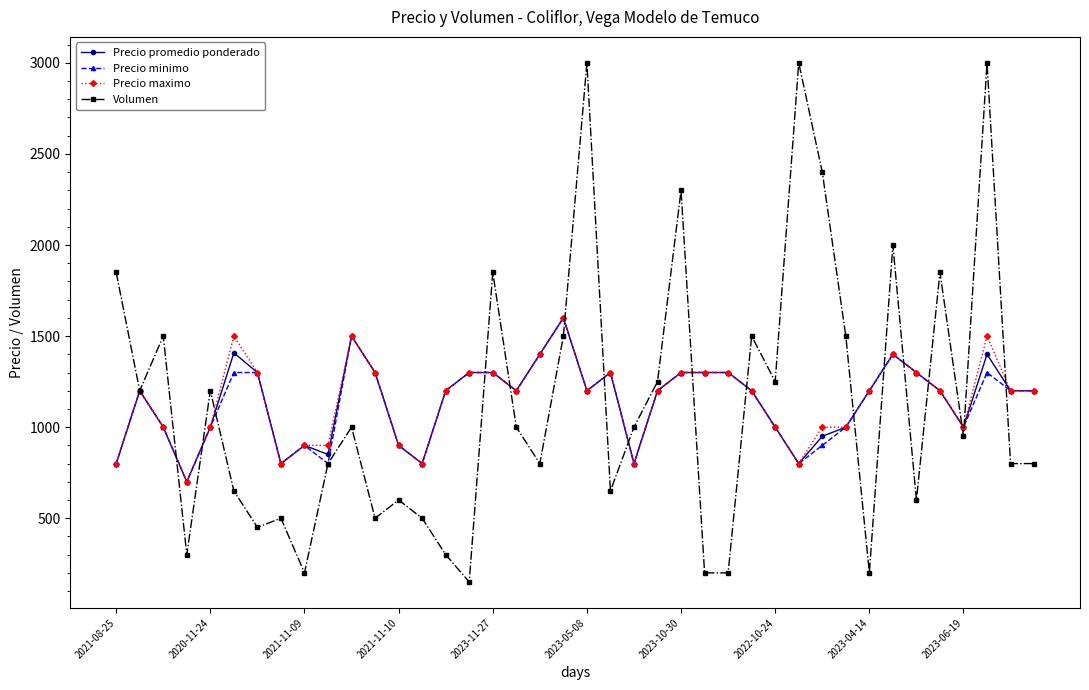

What is the value of the Volumen point at the 12th from the left?

500